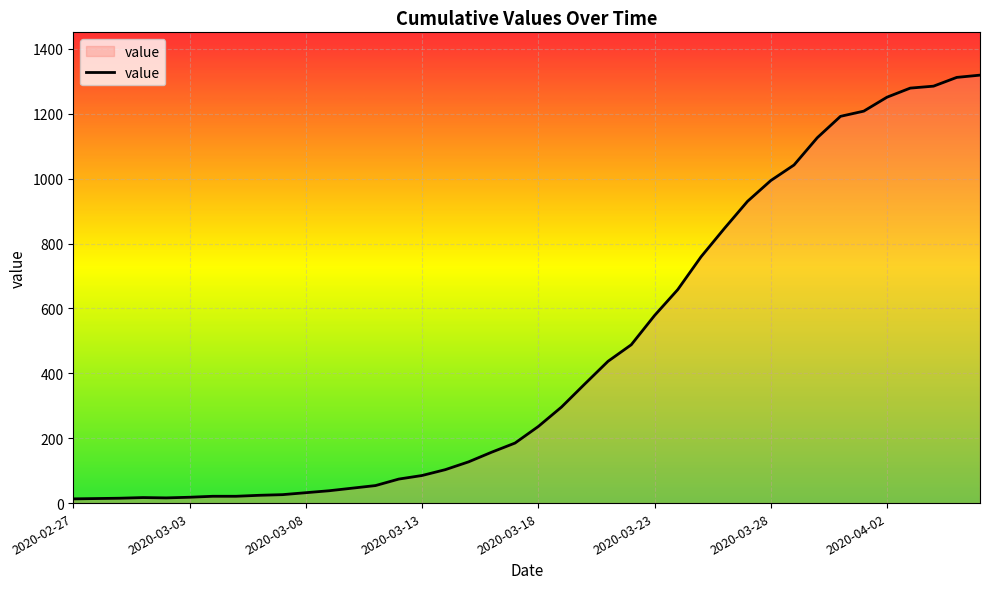

What is the greatest value displayed?

1319